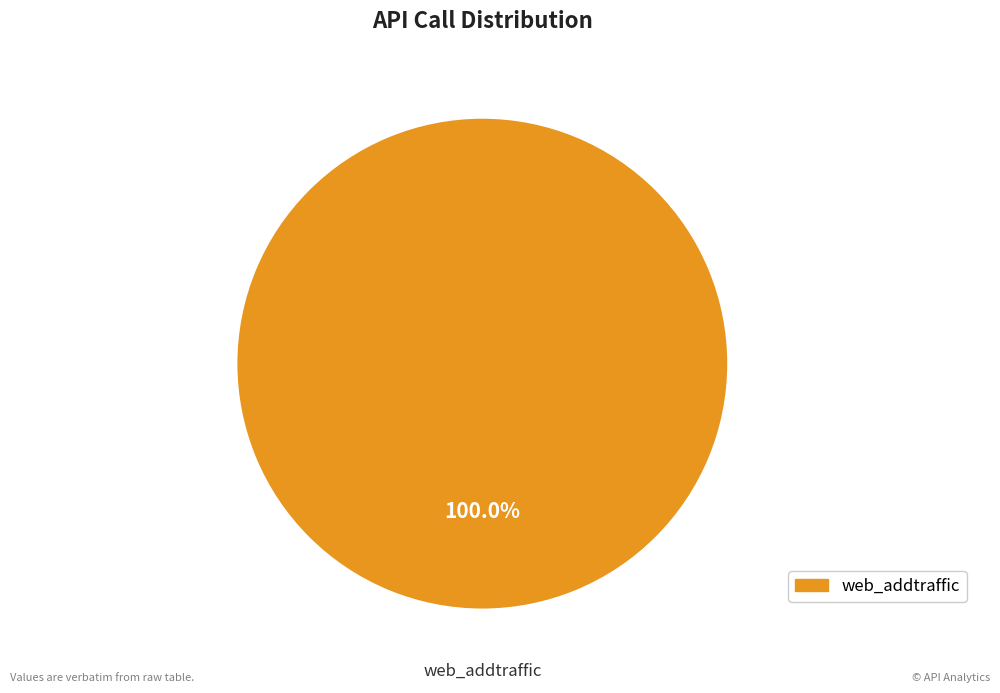

Does any single category account for the majority?

Yes